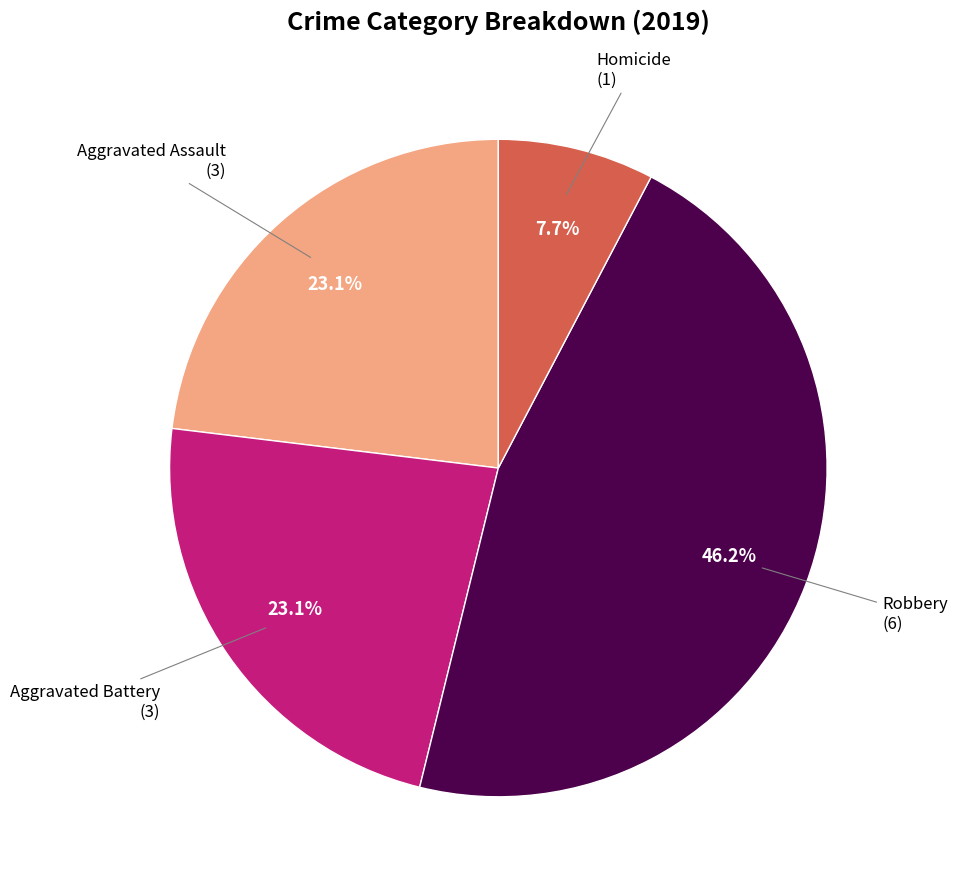

Does any single category account for the majority?

No